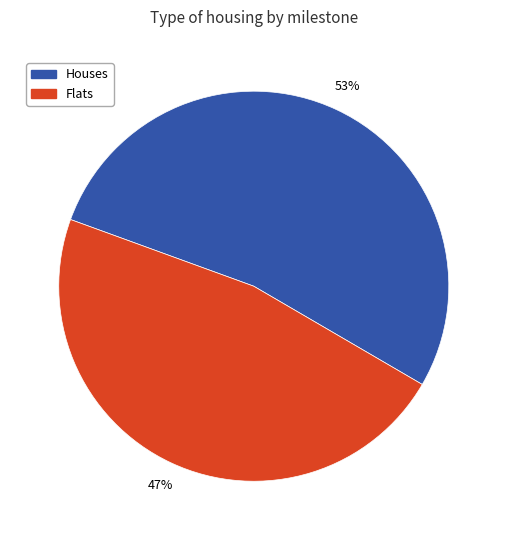

Is there any slice that represents more than half of the pie?

Yes